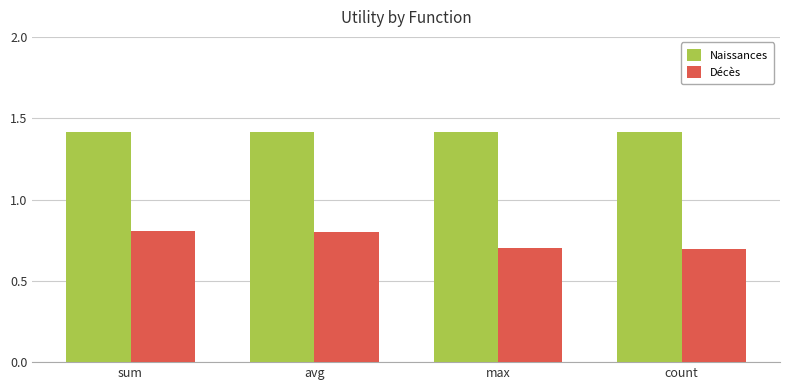

Are the bars grouped side by side (vs. stacked)?

Yes